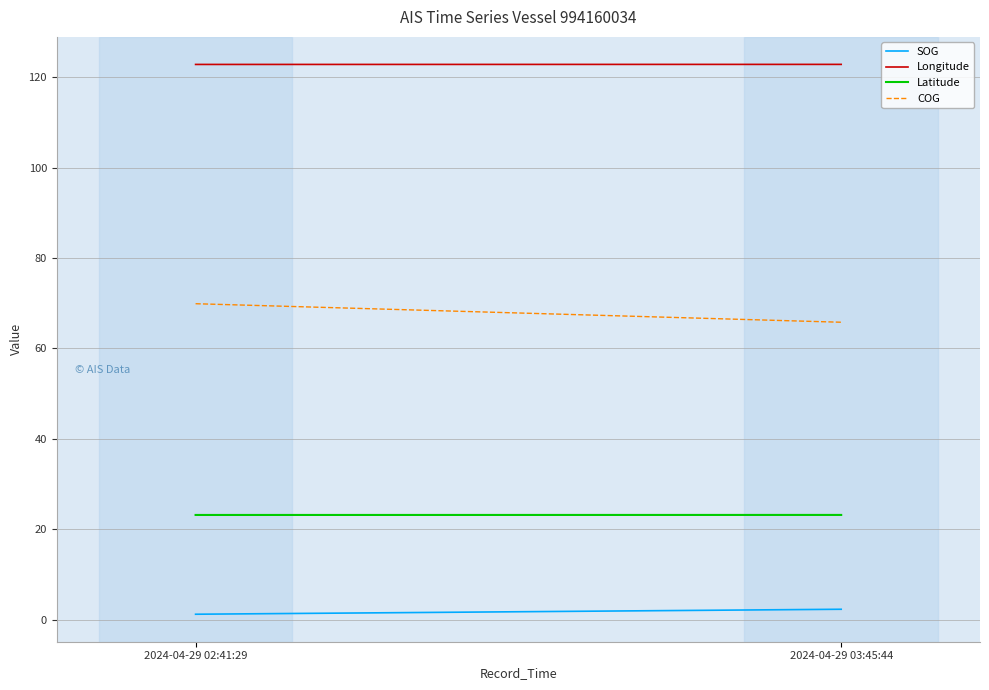

The SOG series shows 1.2 at 2024-04-29 02:41:29. True or false?

True